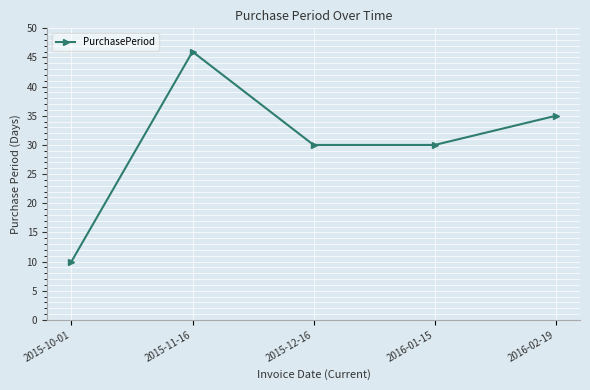

What is the maximum value shown in the chart?

46